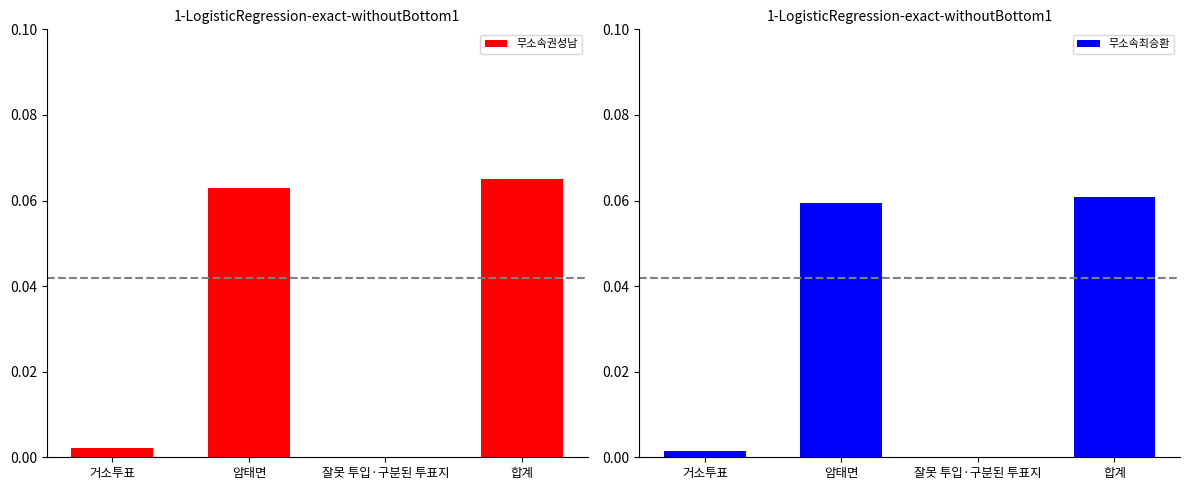

True or false: 무소속권성남 has a value of 0.0 at 잘못 투입·구분된 투표지.

True